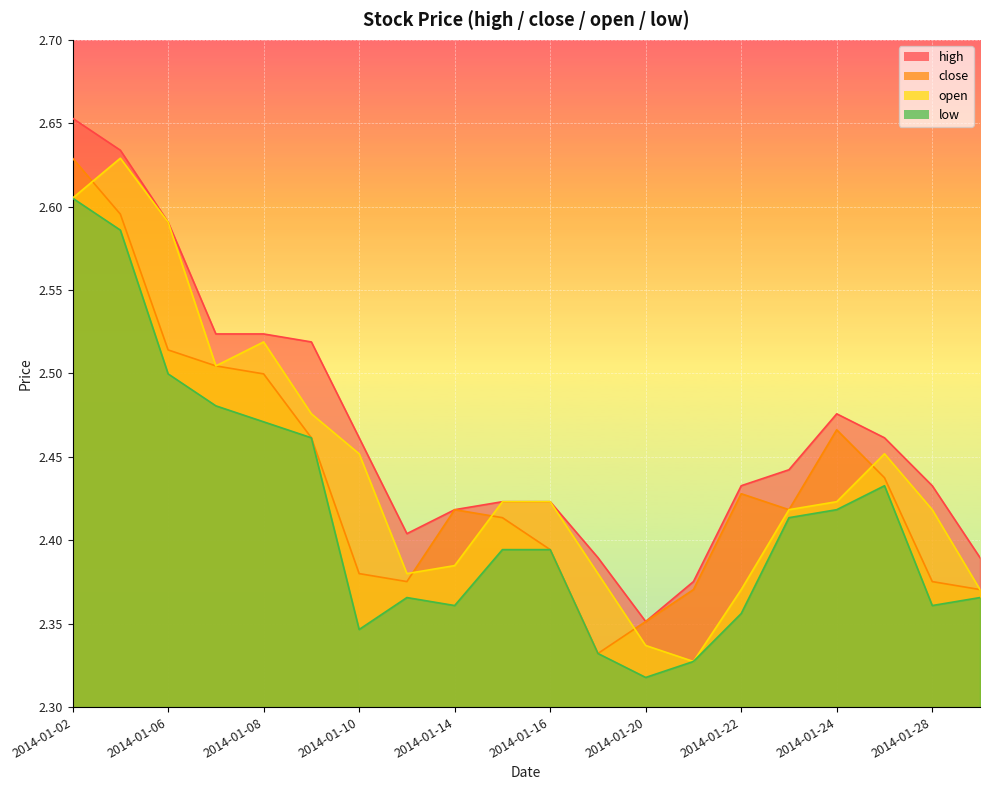

Which has a higher value, 2014-01-09 or 2014-01-21?

2014-01-09